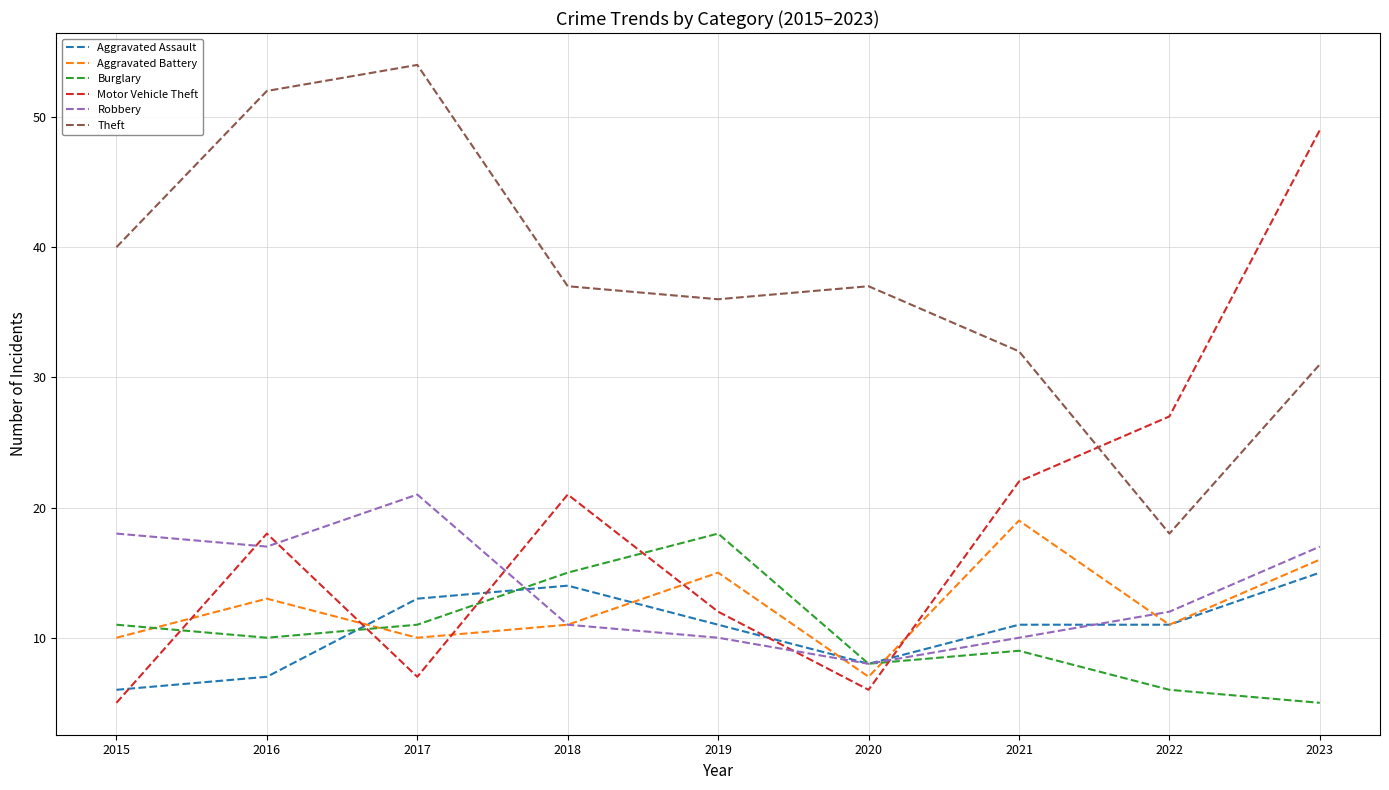

What is the smallest value displayed?

5